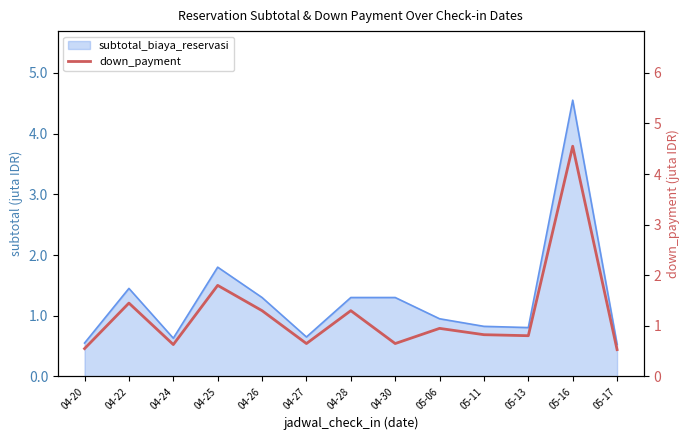

The chart shows a value of 0.9 at 05-06. True or false?

True